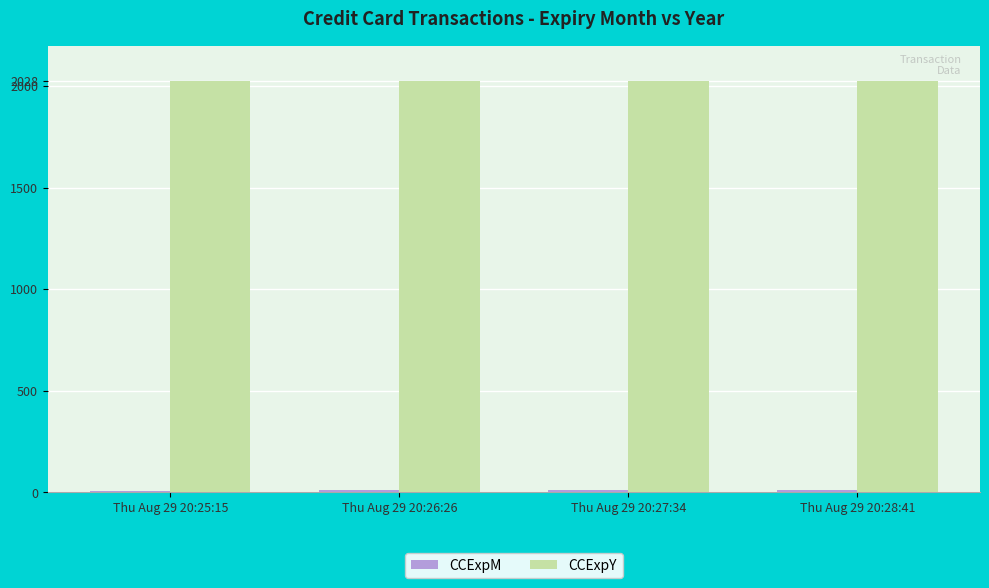

The value of CCExpY at Thu Aug 29 20:28:41 is 1116. True or false?

False